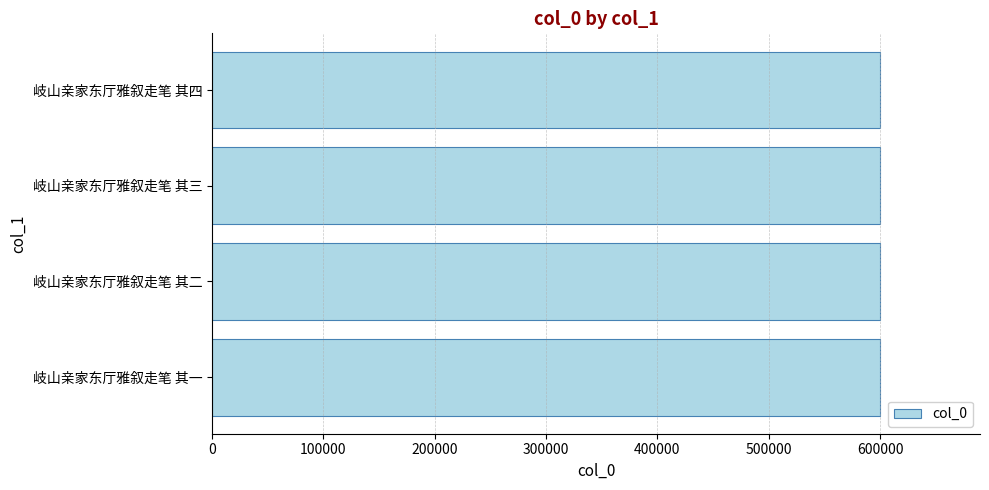

Approximately how many times larger is the value at 岐山亲家东厅雅叙走笔 其一 compared to 岐山亲家东厅雅叙走笔 其四?

1.0